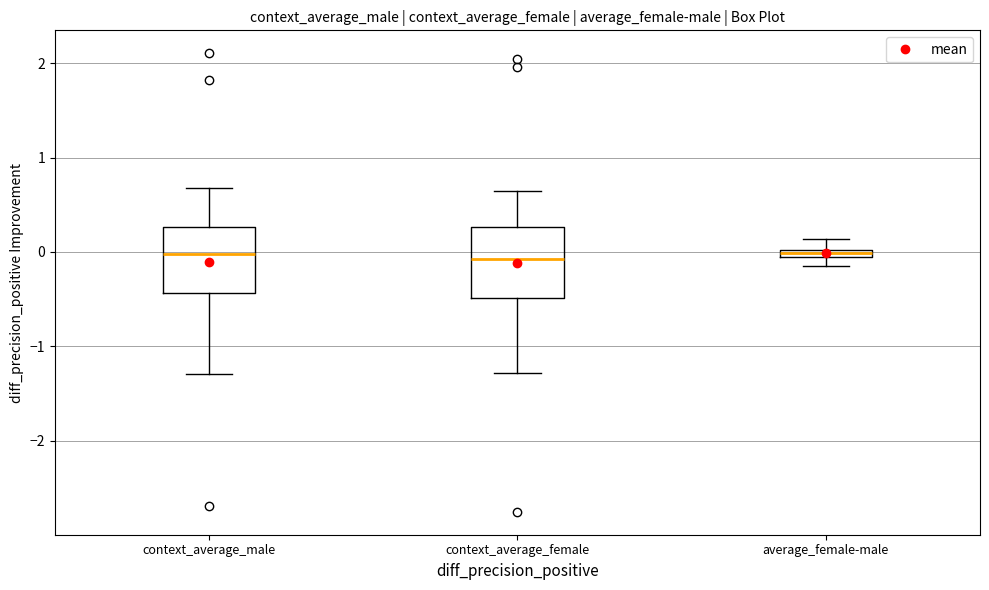

Where is the upper edge of the box for context_average_male on the y-axis? The values are not printed on the chart, so give them approximately, as read against the axis.

0.3